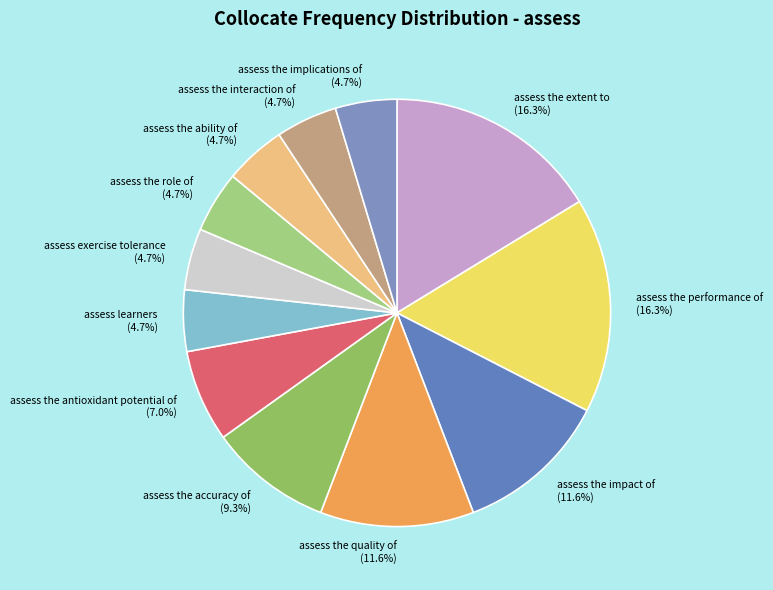

To the nearest percent, what is the difference between the assess the accuracy of and assess the performance of slice percentages?

7%